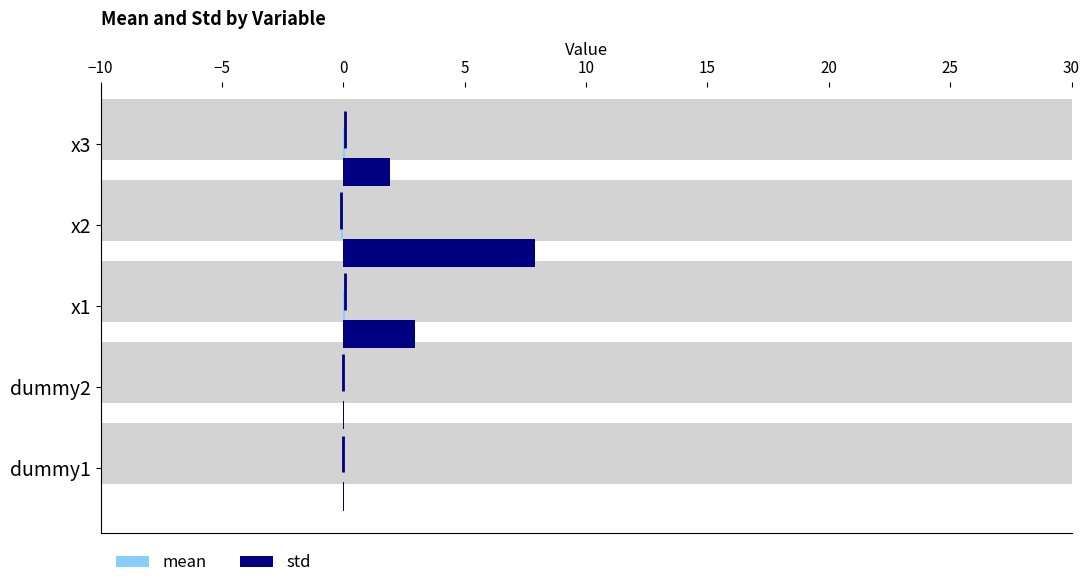

What is the sum of the mean values at x2 and dummy2?

-0.1